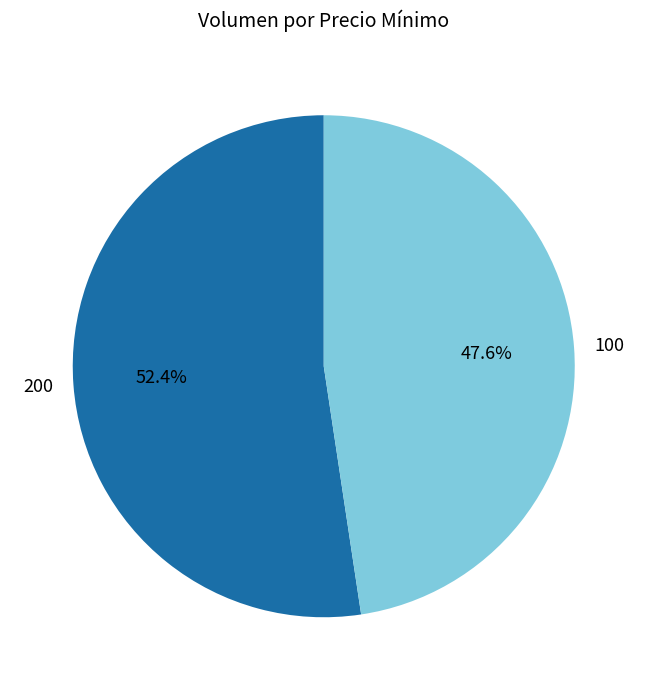

What percentage is the 200 slice, to the nearest percent?

52%